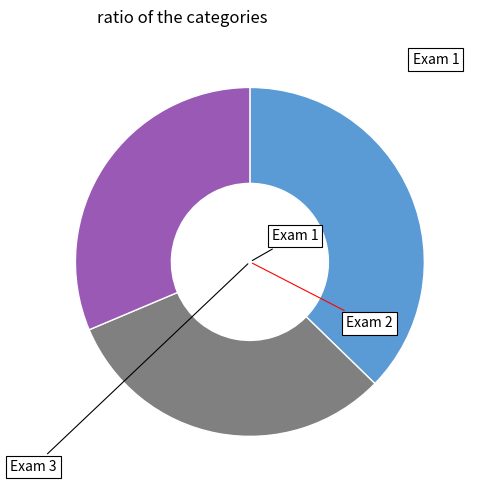

Does any single category account for the majority?

No